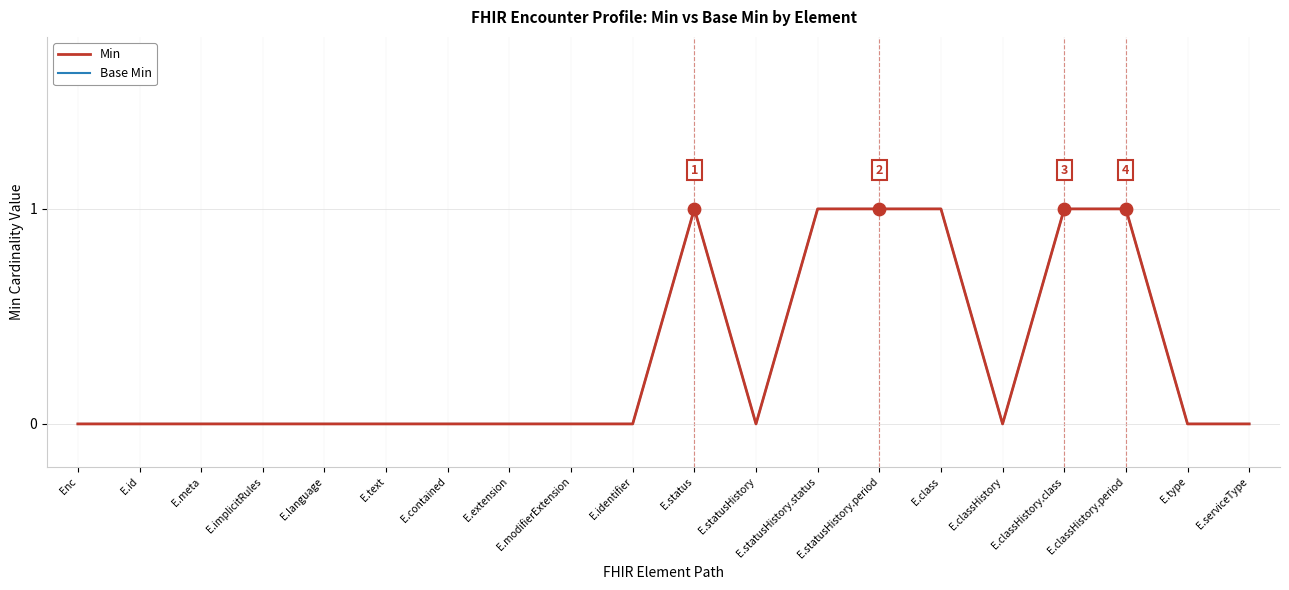

Is this an area chart (filled region under the line)?

No